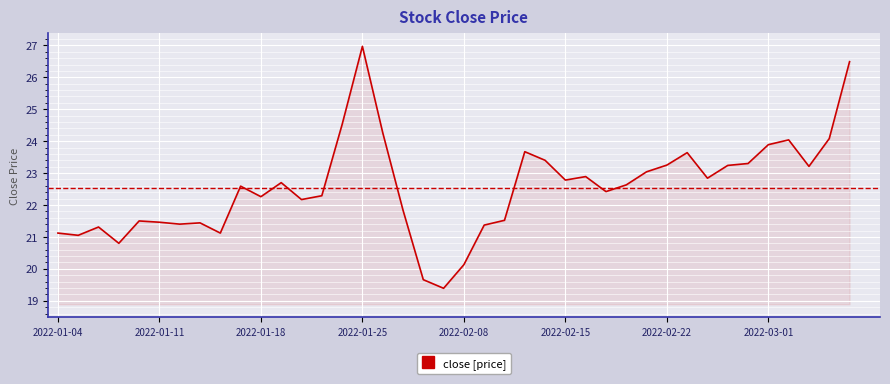

What is the smallest value displayed?

19.4